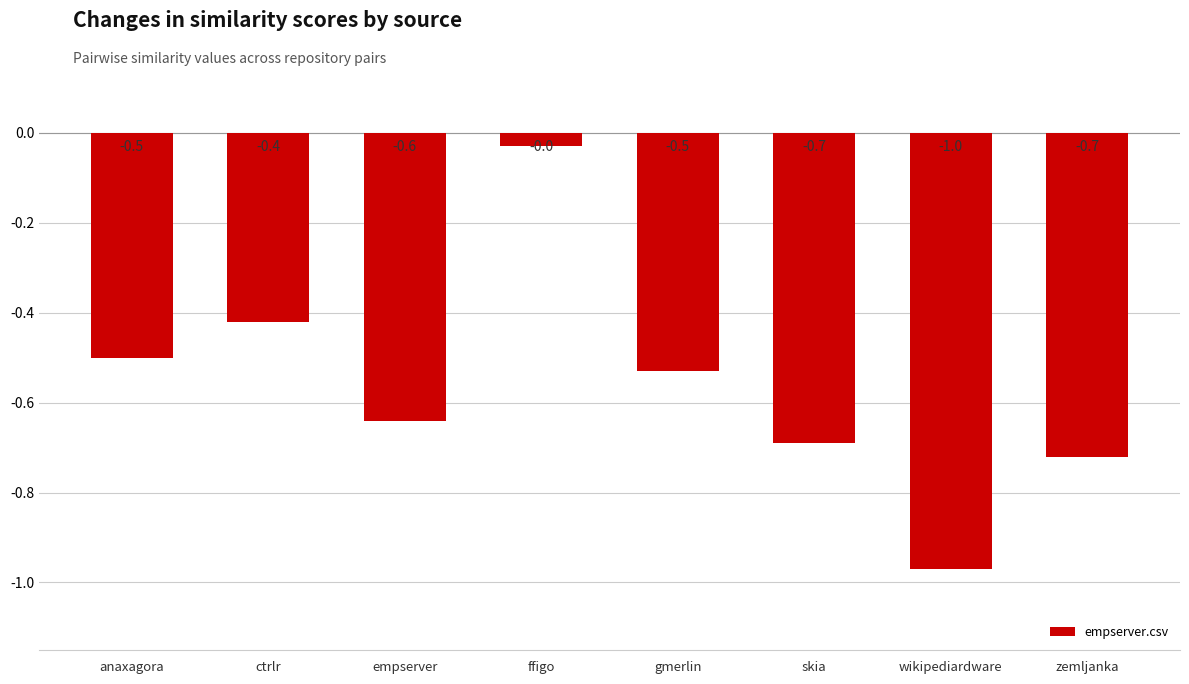

Is it true that the value at wikipediardware is -0.6?

False